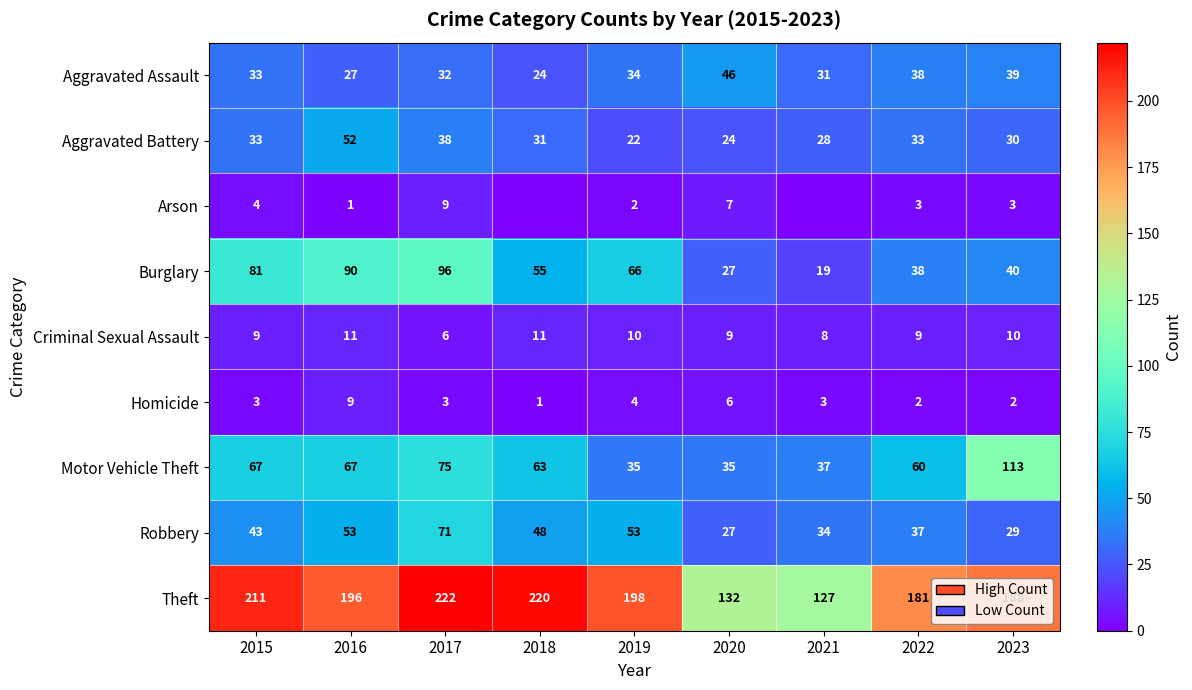

What is the highest value of the Robbery series?

71